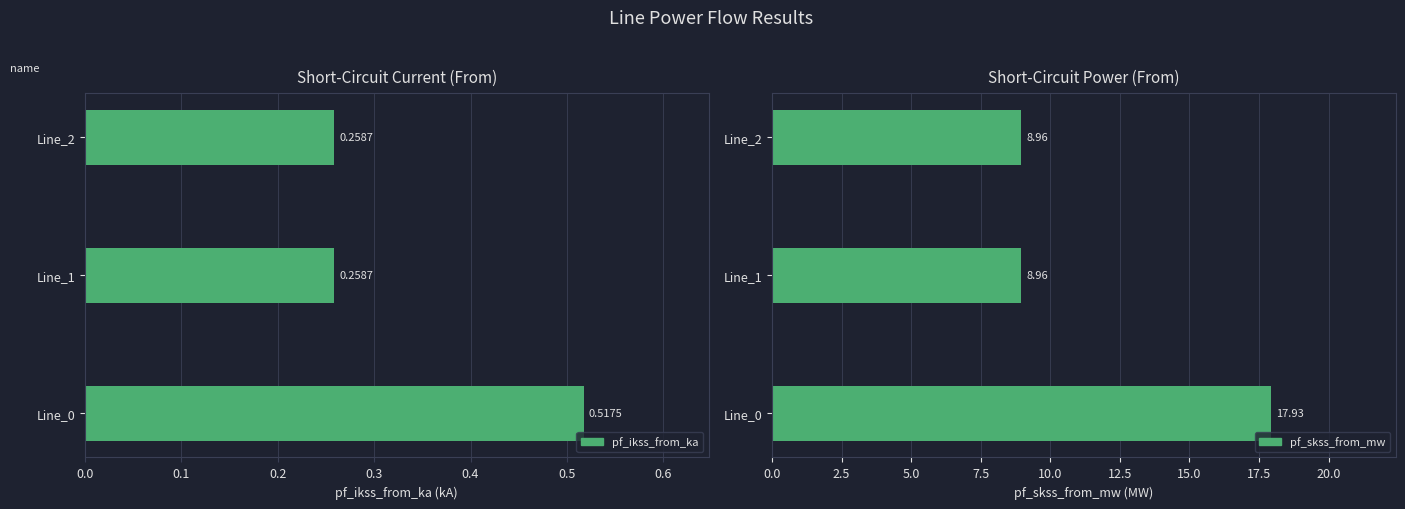

What is the average value of the pf_ikss_from_ka series?

0.3